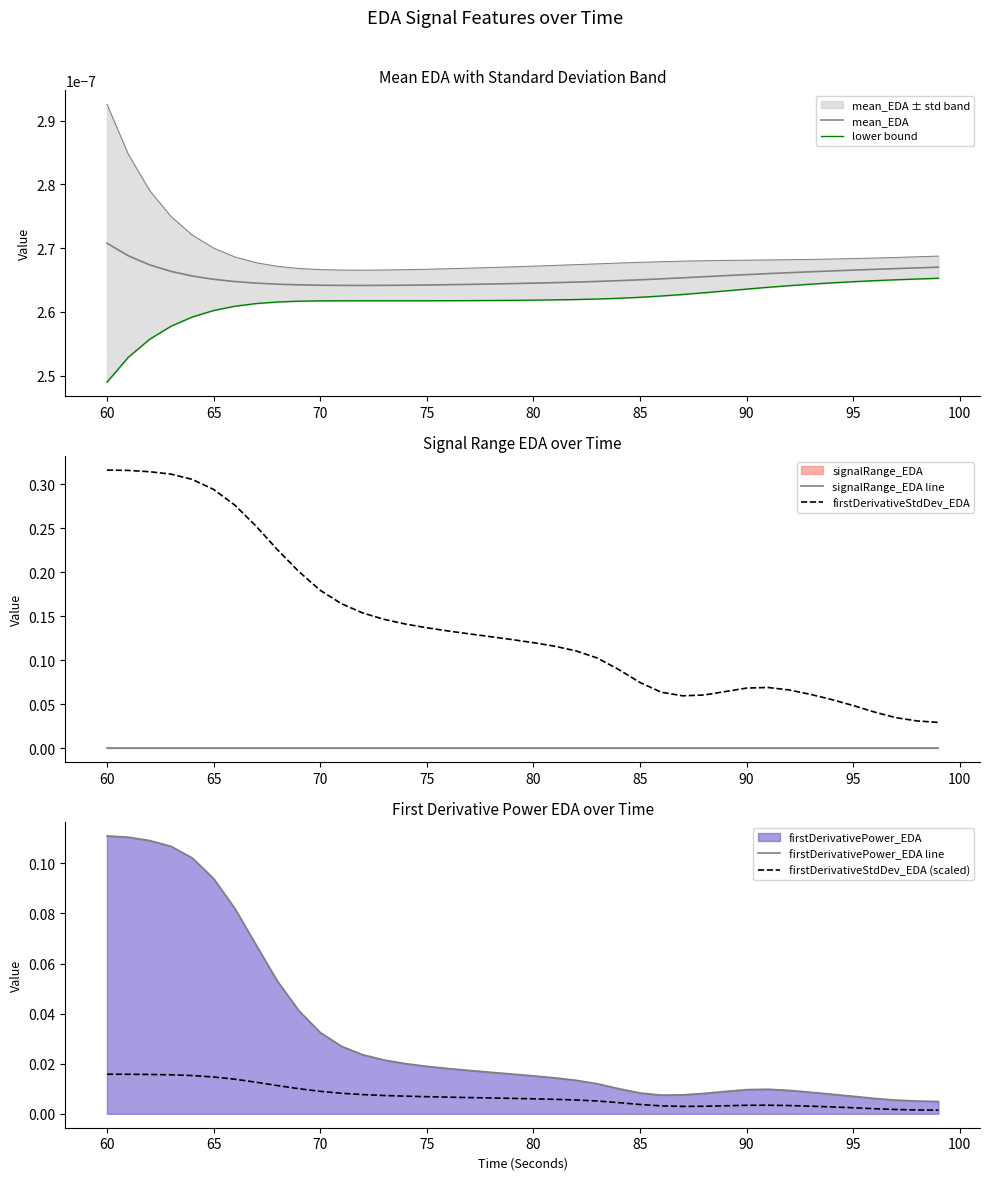

How many lines are shown in the chart?

6